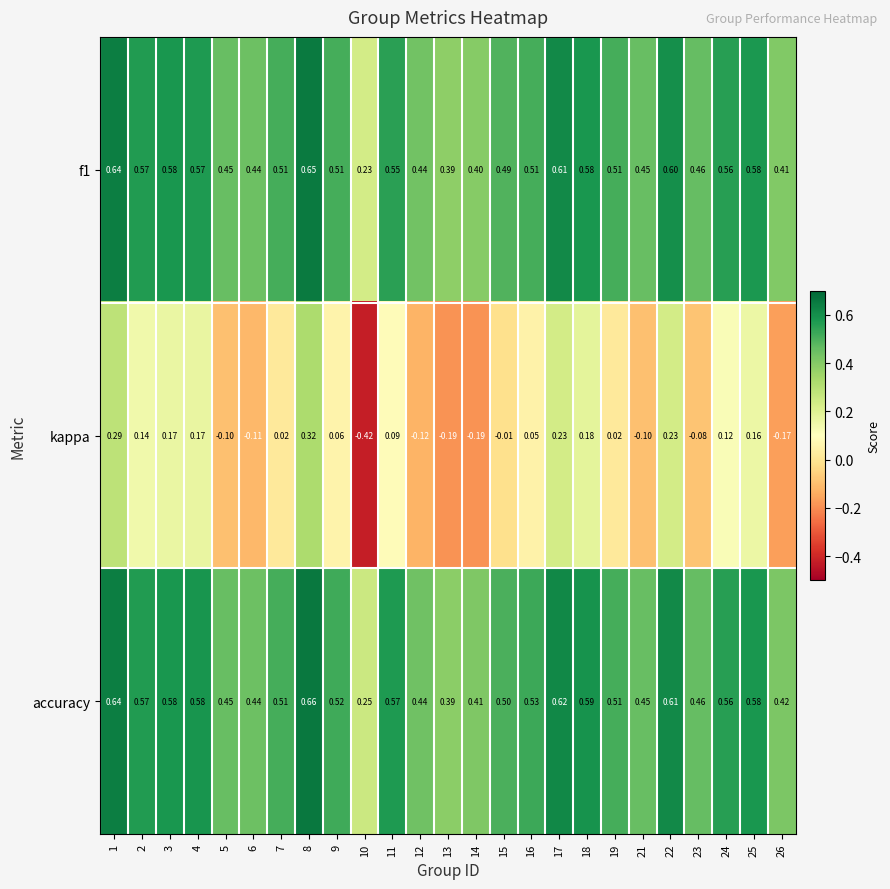

Which series has the largest total across all categories?

accuracy